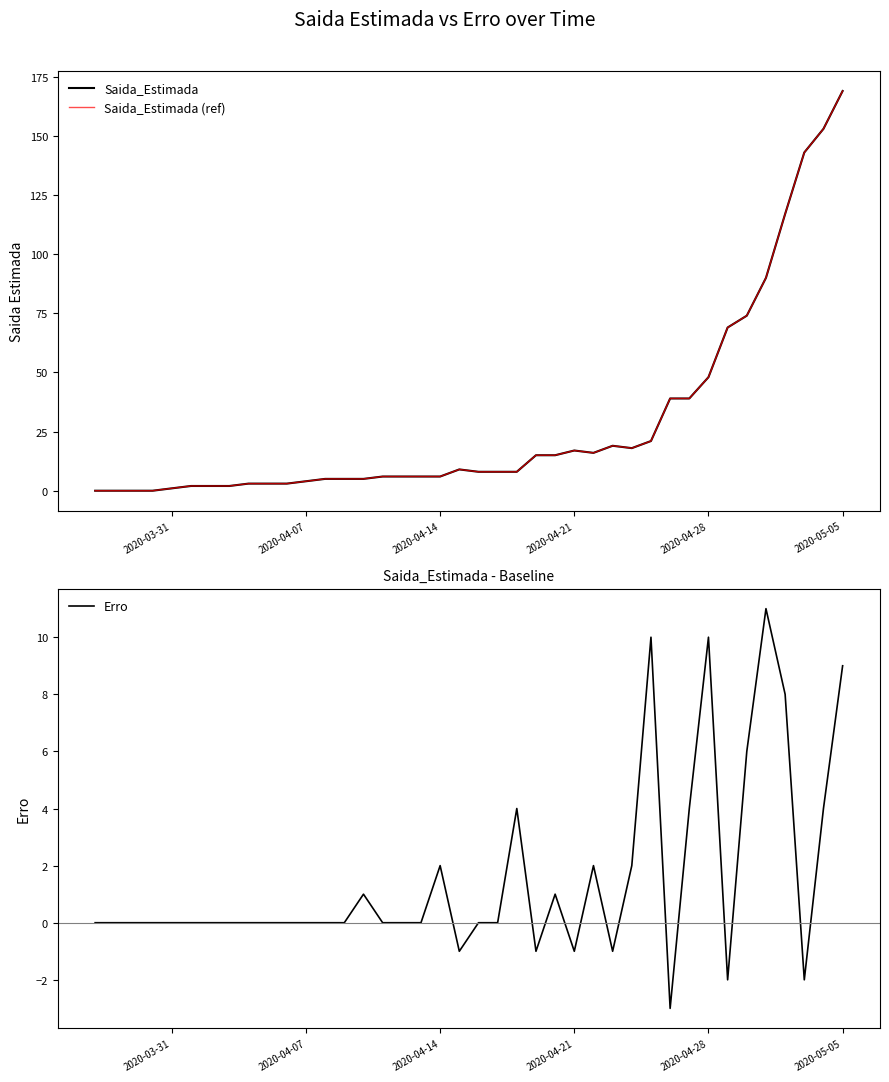

What is the average value of the Saida_Estimada series?

29